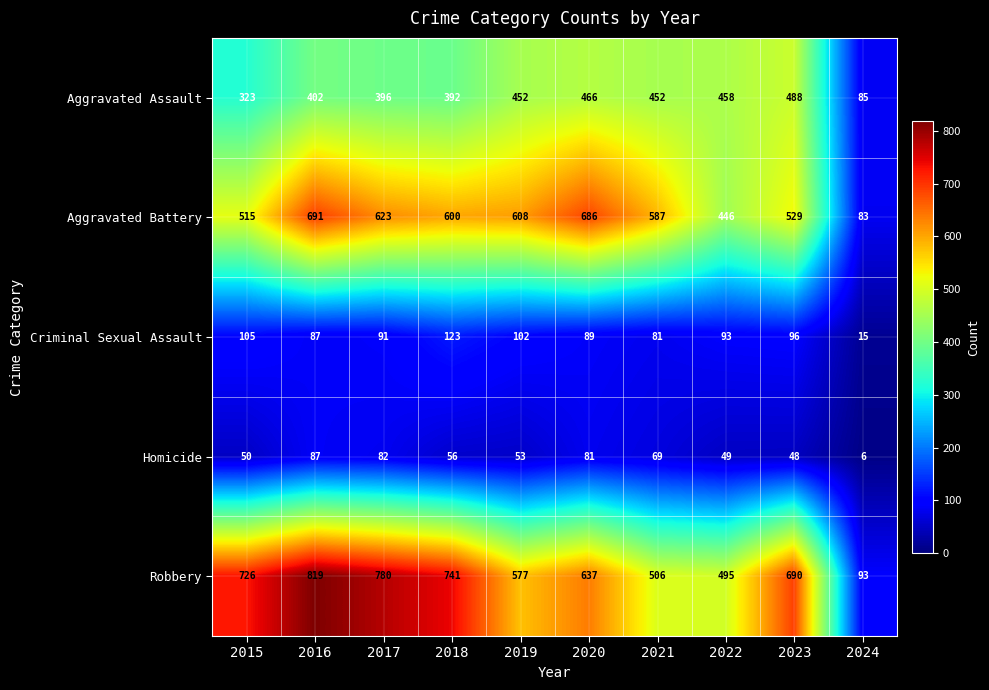

The value of Aggravated Assault at 2023 is 268. True or false?

False